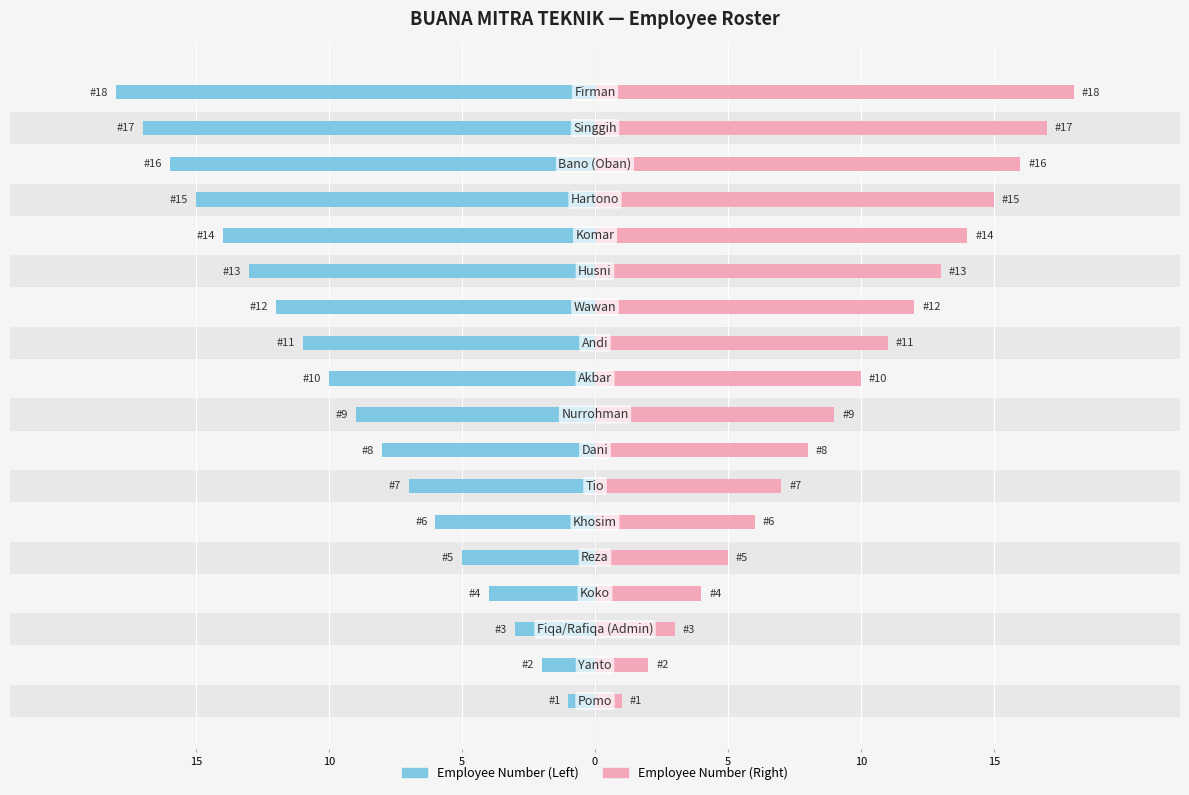

Are the bars grouped side by side (vs. stacked)?

Yes